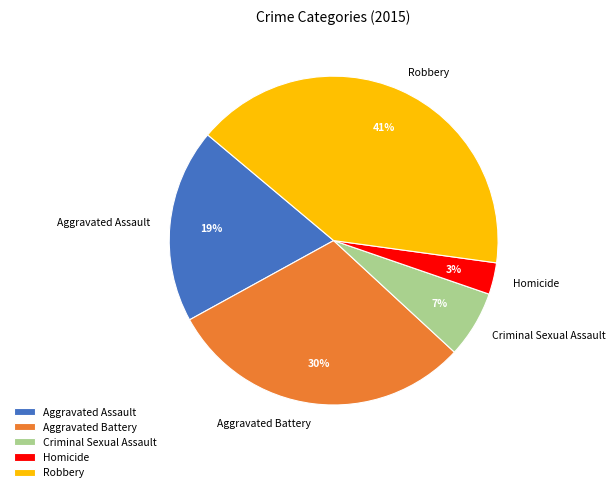

To the nearest percent, what is the average slice percentage?

20%